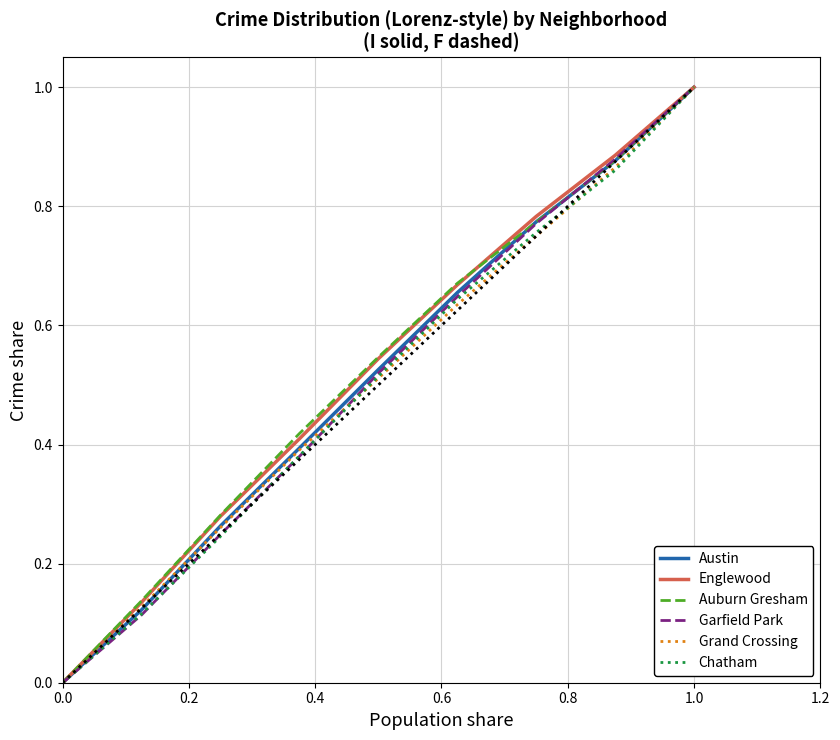

What are all the series names shown in the legend?

Austin, Englewood, Auburn Gresham, Garfield Park, Grand Crossing, Chatham